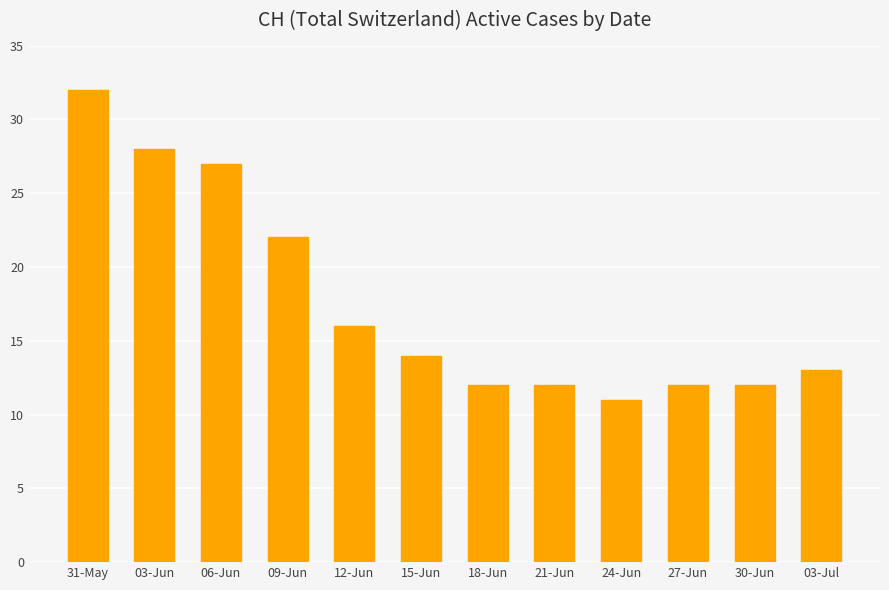

How many bars are there in total?

12